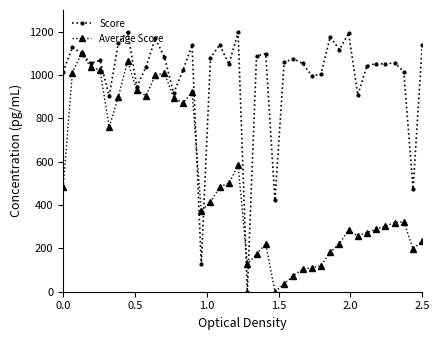

List the series in order of their peak value, highest first.

Score, Average Score